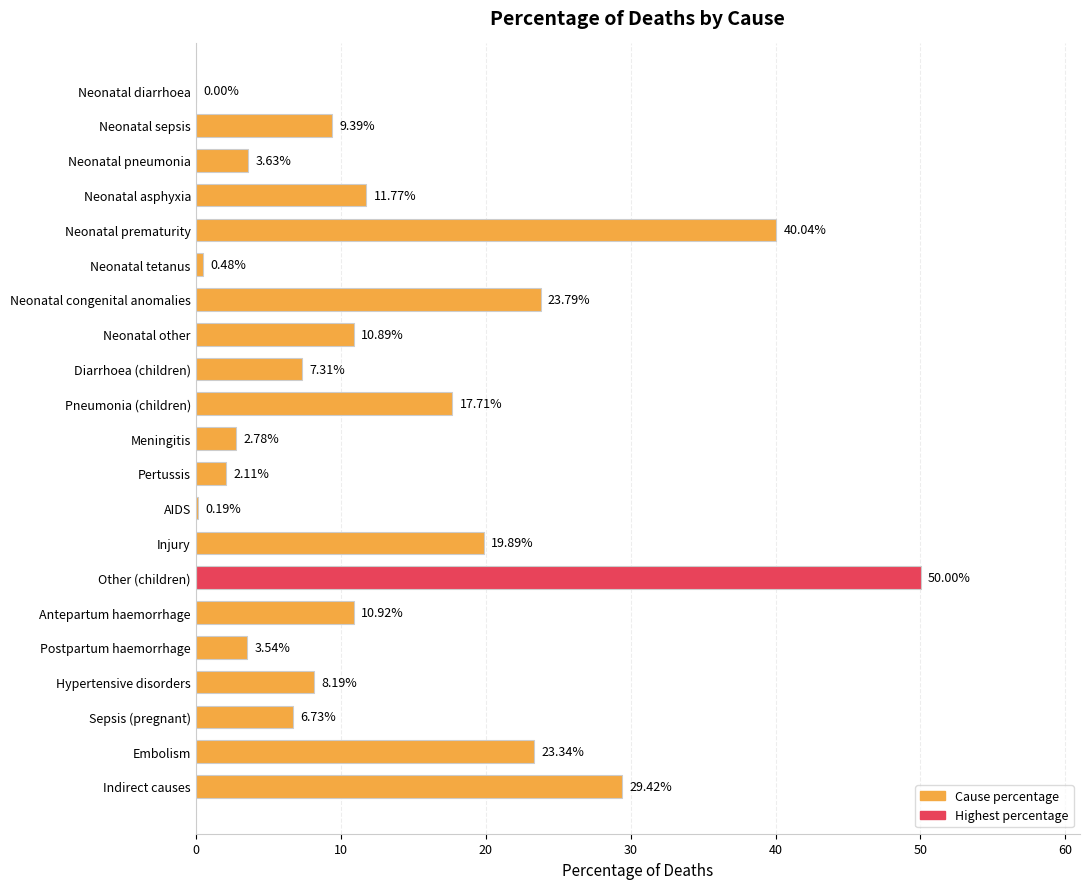

What is the sum of all values?

282.1